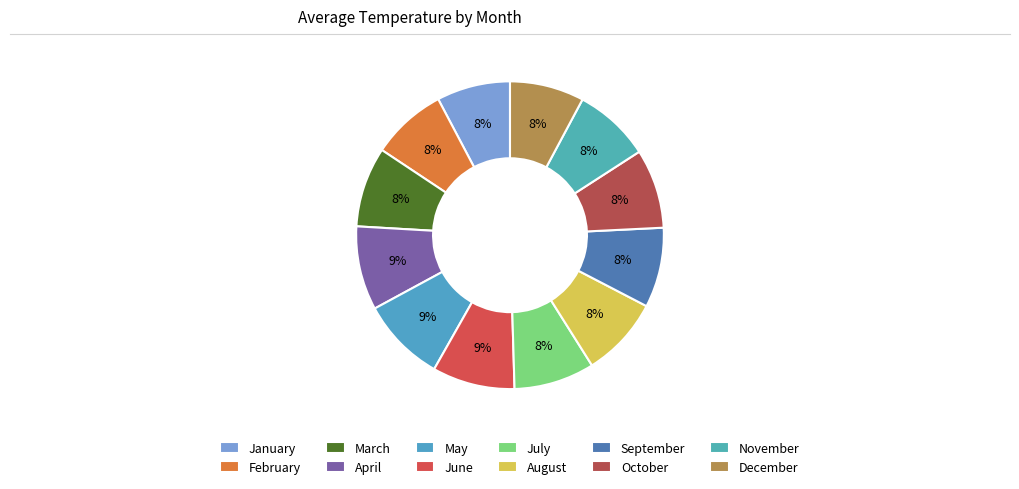

What is the total percentage of March and December?

16.2%